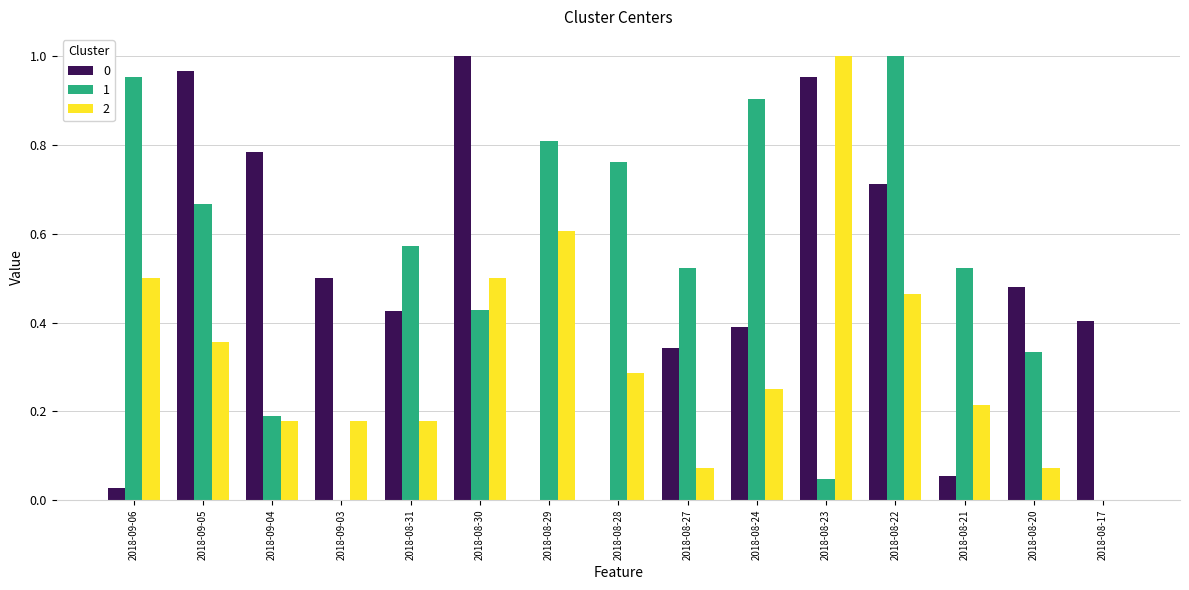

The value of 2 at 2018-08-21 is 0.2. True or false?

True